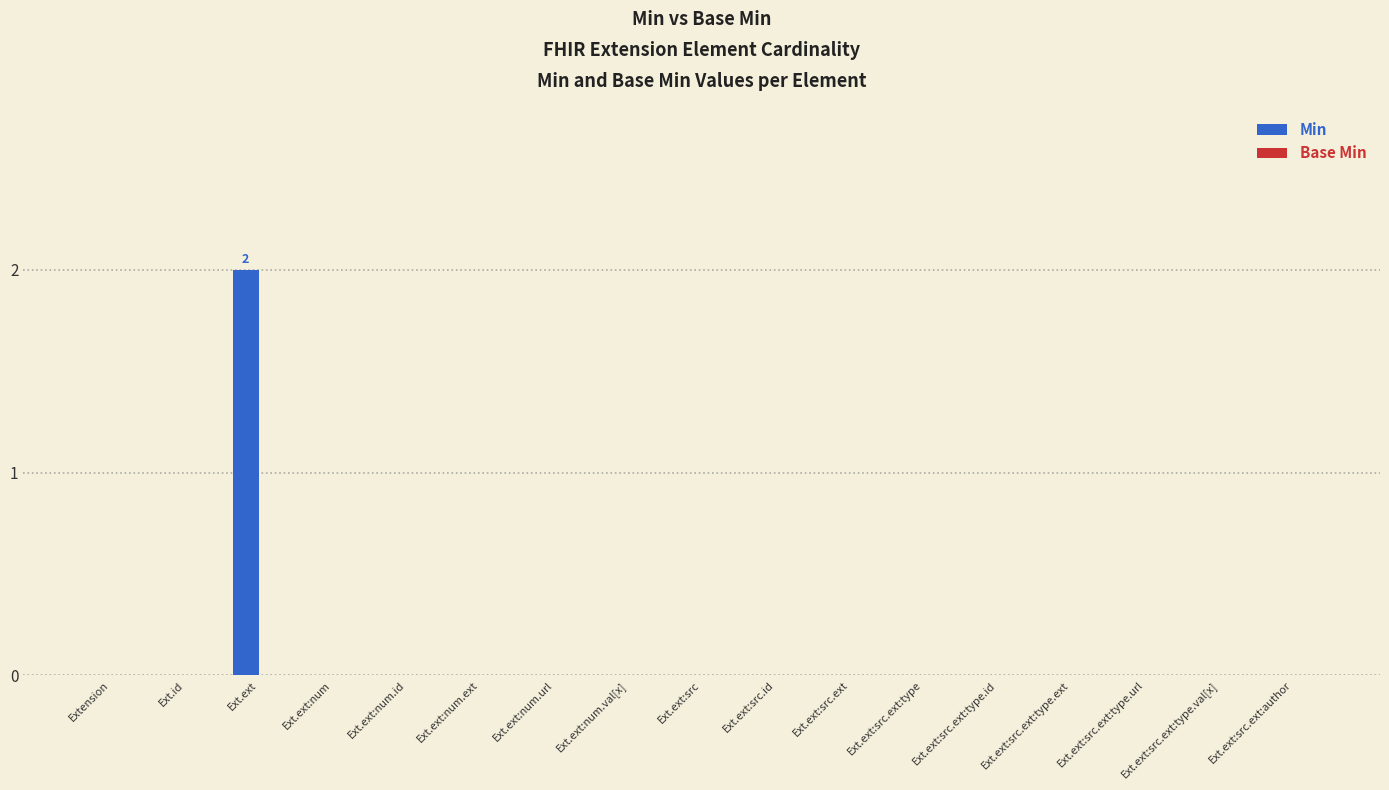

Is it true that the value at Ext.ext:num.url is 0?

True